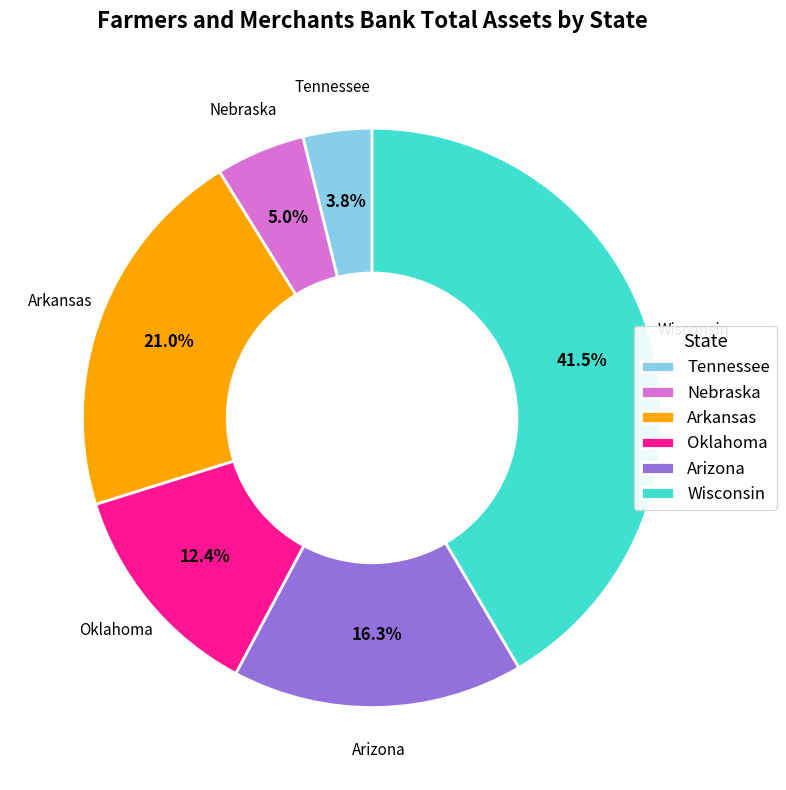

Count the number of slices in the pie.

6